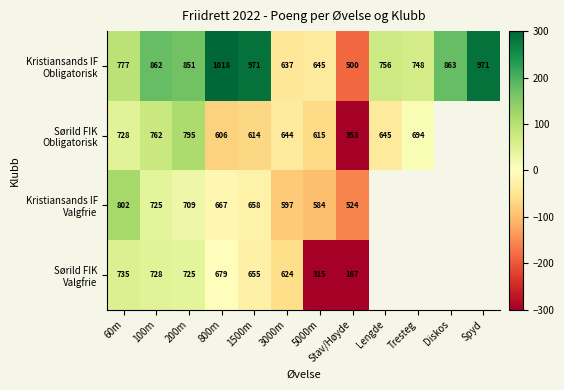

At which label does Sørild FIK Obligatorisk reach its peak?

200m